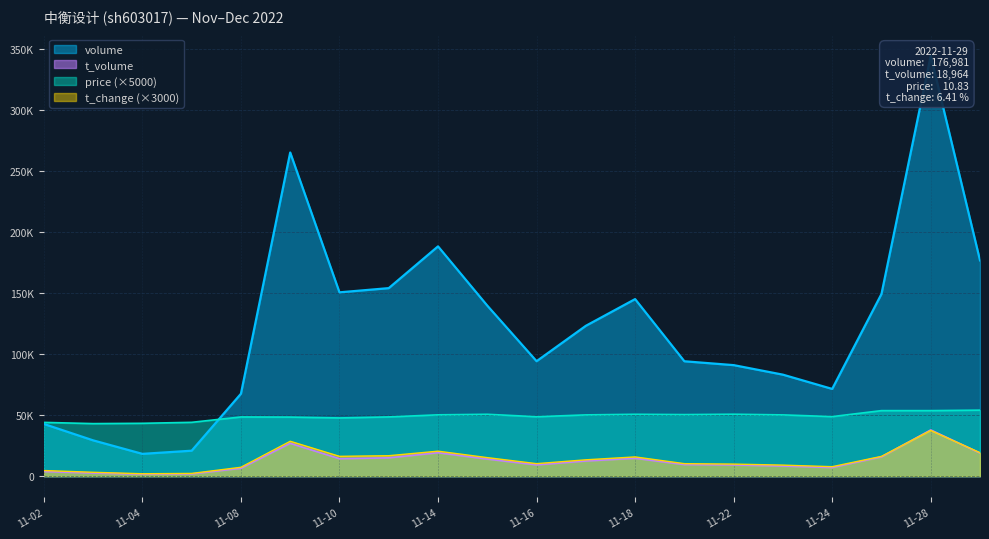

What are all the series names shown in the legend?

volume, t_volume, t_change, price